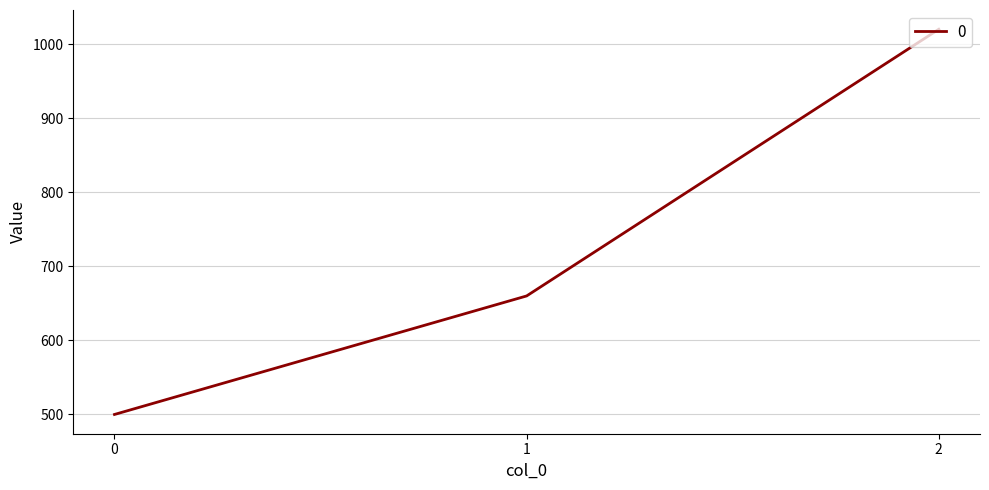

What is the approximate value at 1, to the nearest 100?

700